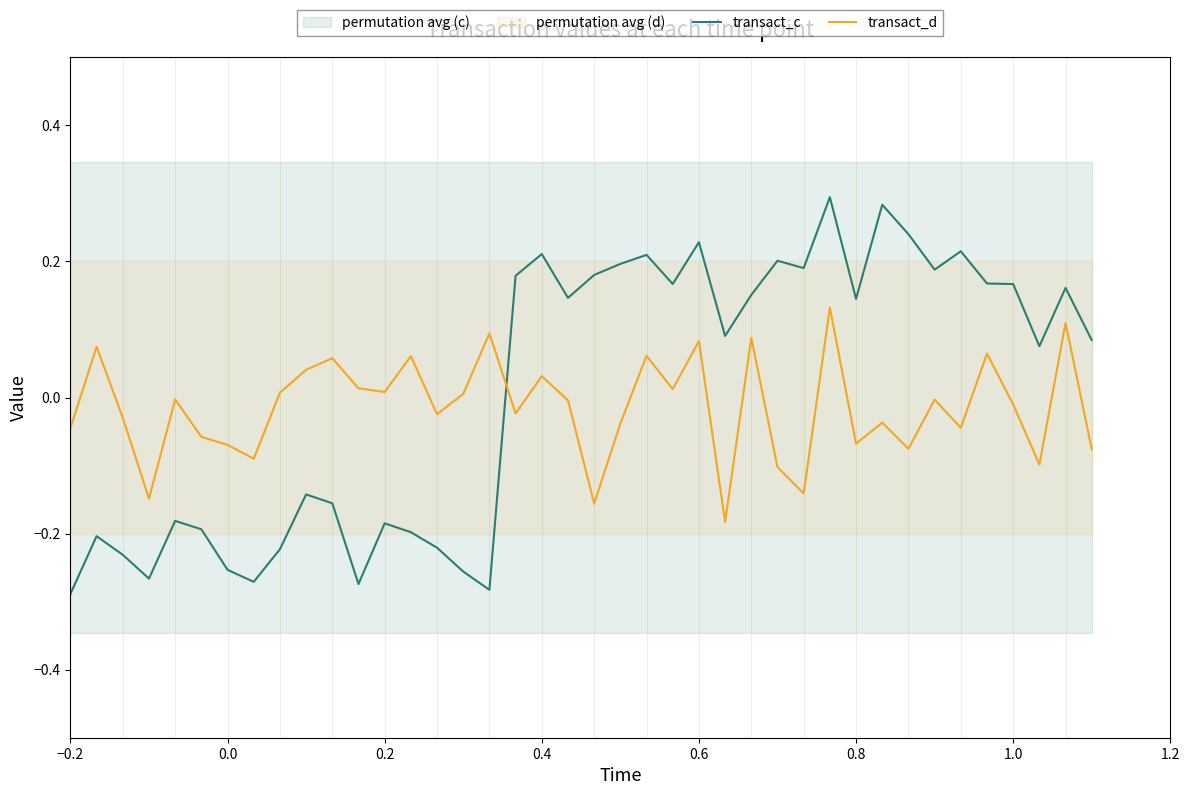

Which series has the largest total across all categories?

transact_c